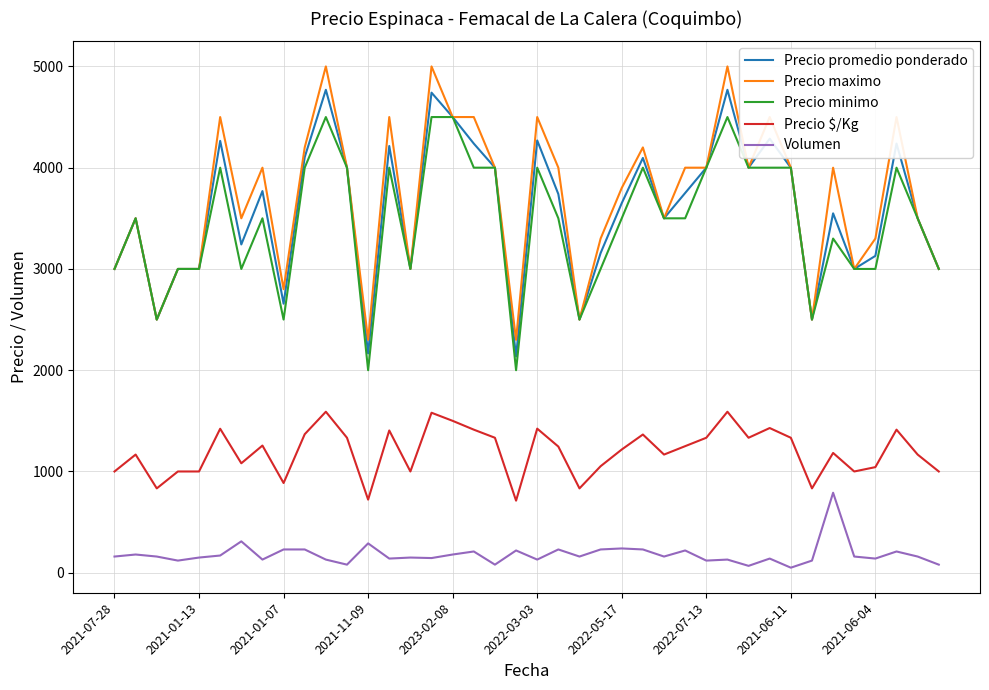

True or false: Precio $/Kg and Volumen intersect in this chart.

False